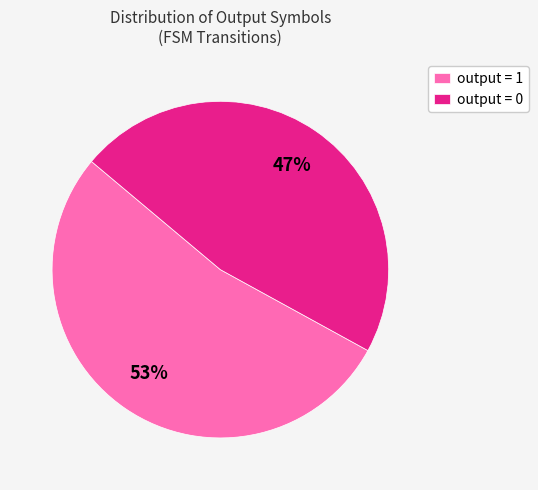

How many segments does this pie chart have?

2